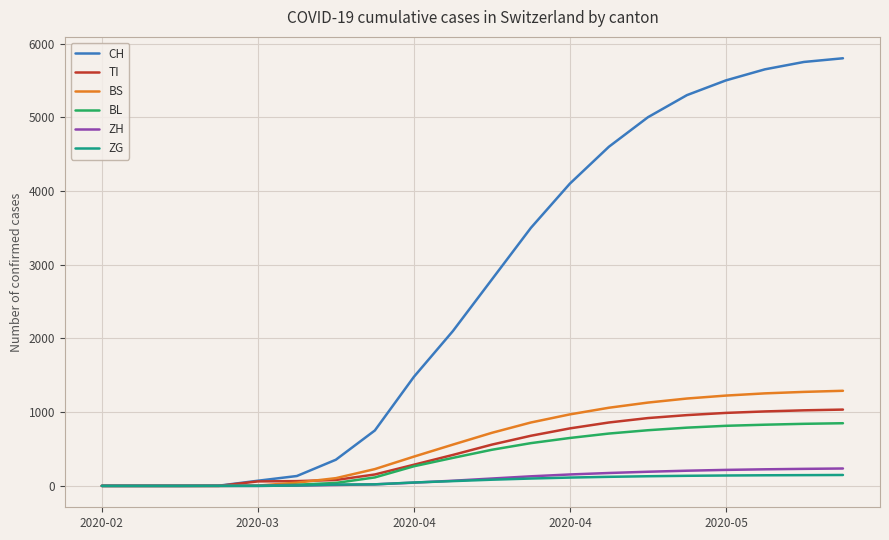

What is the greatest value displayed?

5800